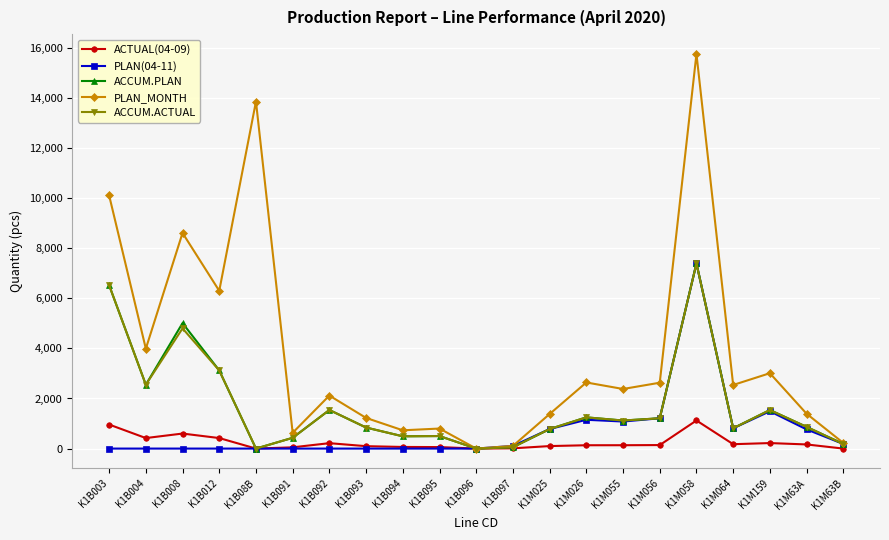

What is the maximum value for ACCUM.PLAN?

7393